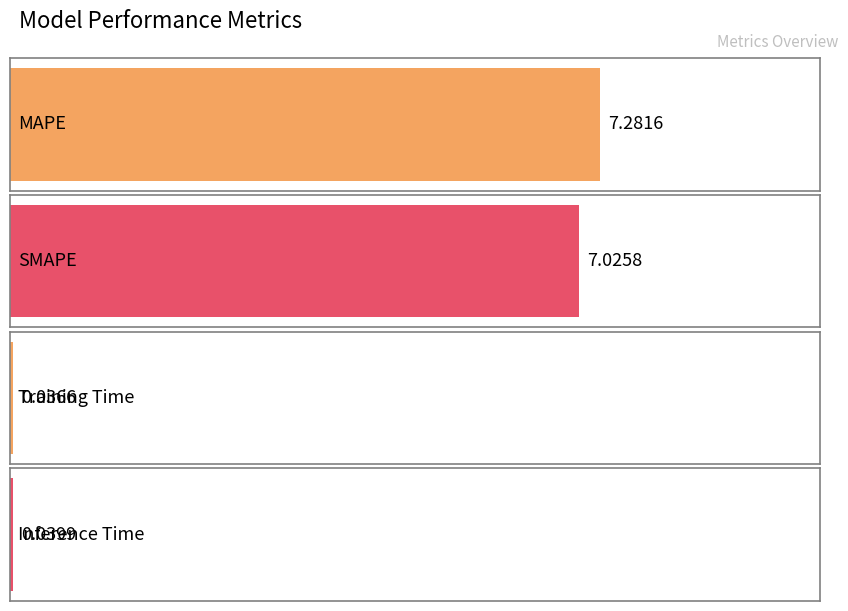

Reading left to right, what are all the values shown in this chart?

7.3	7.0	0.0	0.0